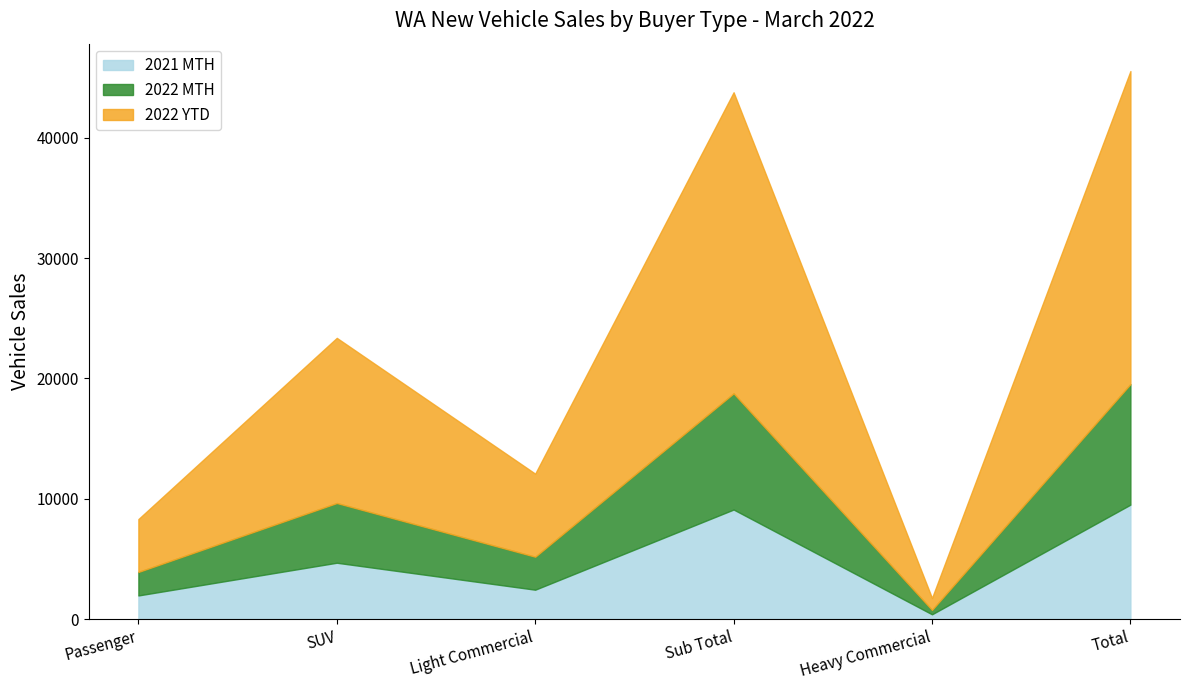

Reading left to right, transcribe all the data shown in this chart.

2021 MTH: Passenger=1971	SUV=4689	Light Commercial=2449	Sub Total=9109	Heavy Commercial=405	Total=9514
2022 MTH: Passenger=1952	SUV=4961	Light Commercial=2739	Sub Total=9652	Heavy Commercial=364	Total=10016
2022 YTD: Passenger=4392	SUV=13720	Light Commercial=6900	Sub Total=25012	Heavy Commercial=991	Total=26003